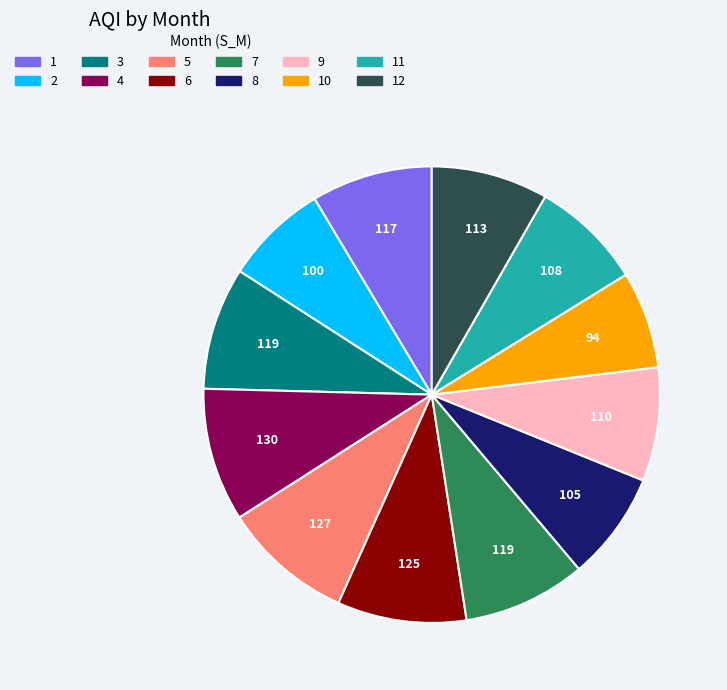

The 11 slice represents 8% of the pie. True or false?

True